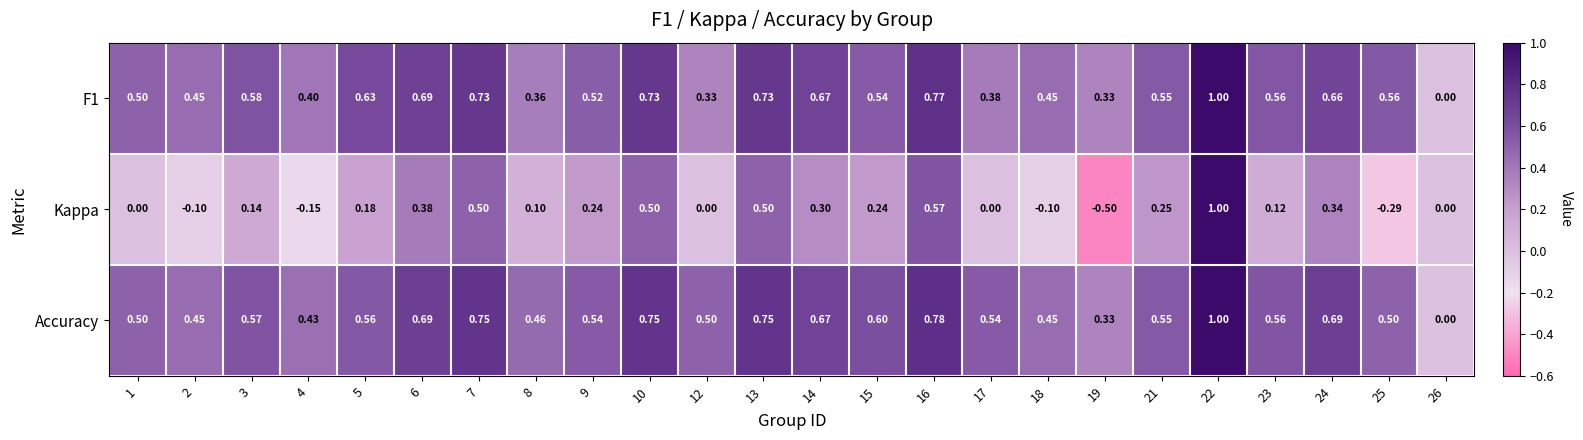

How many categories are shown in the chart?

24